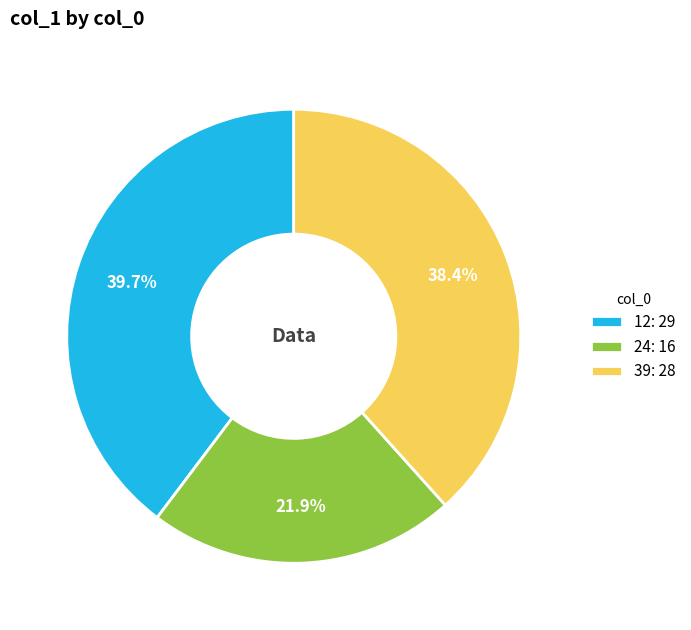

Is the sum of 12 and 39 greater than half?

Yes